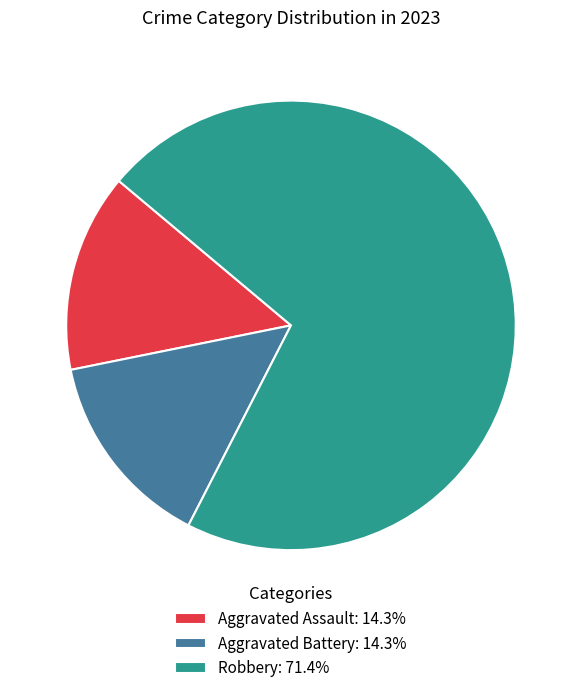

How many segments does this pie chart have?

3